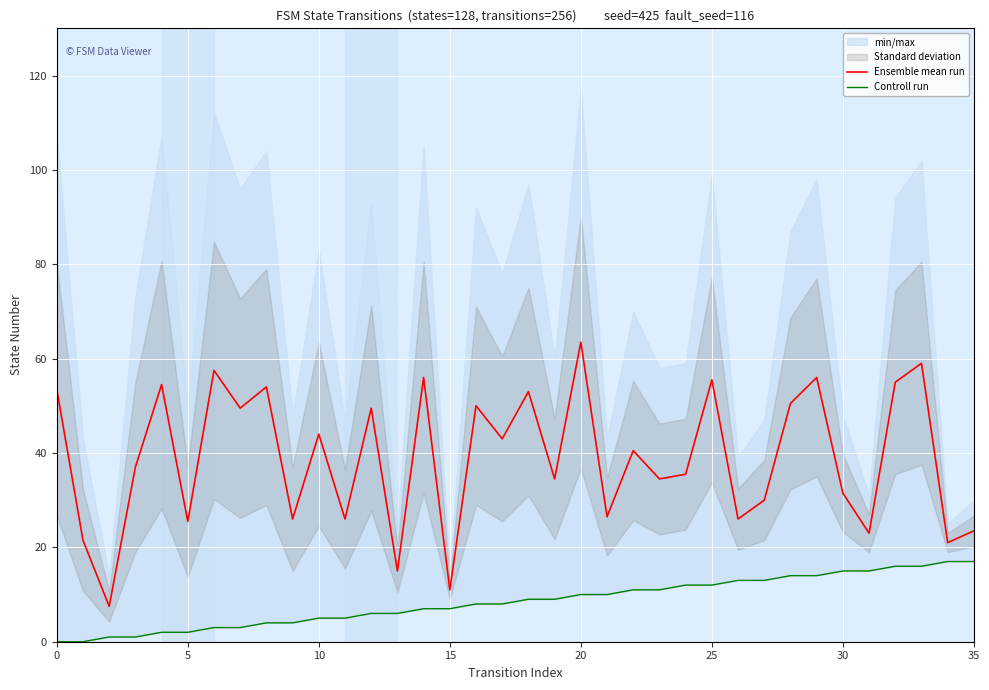

True or false: Ensemble mean run has a value of 15.0 at 13.

True